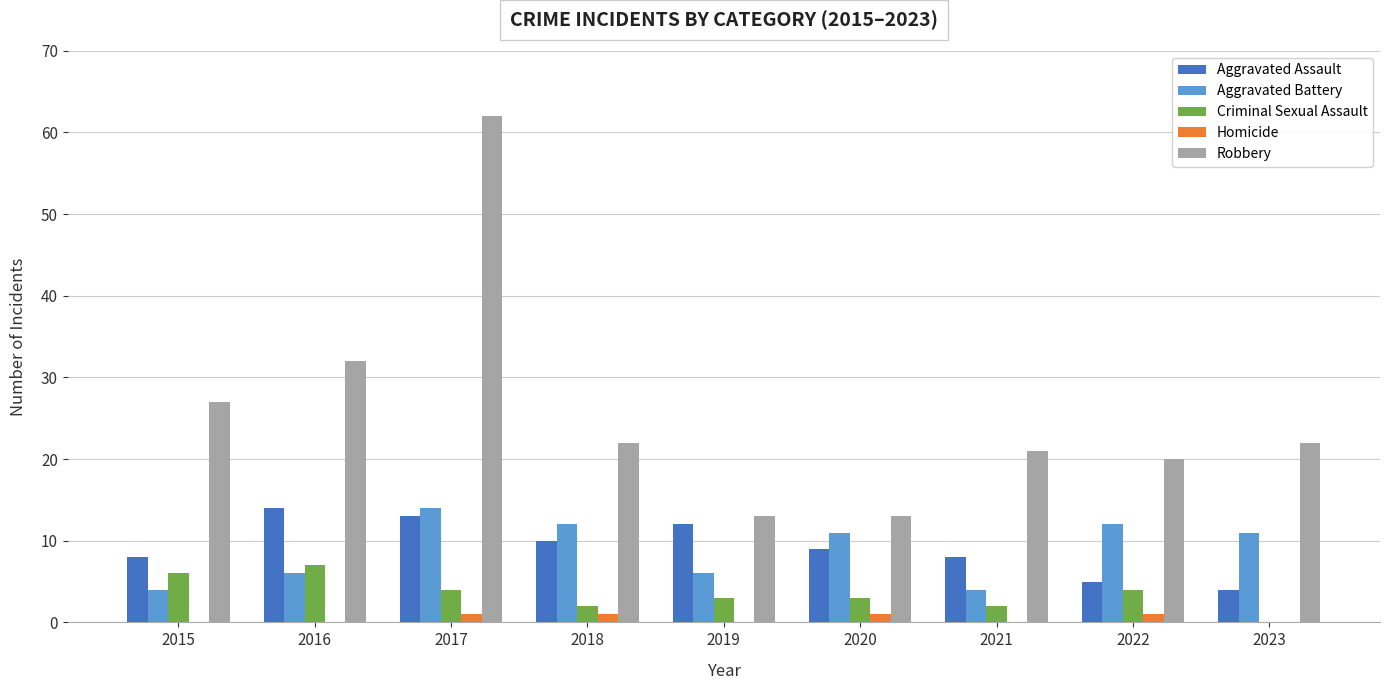

How many distinct data groups are displayed?

5